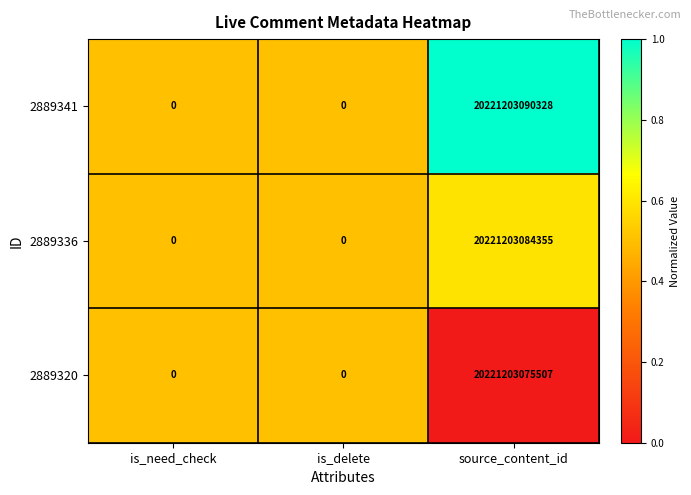

Which series has the largest total across all categories?

2889341